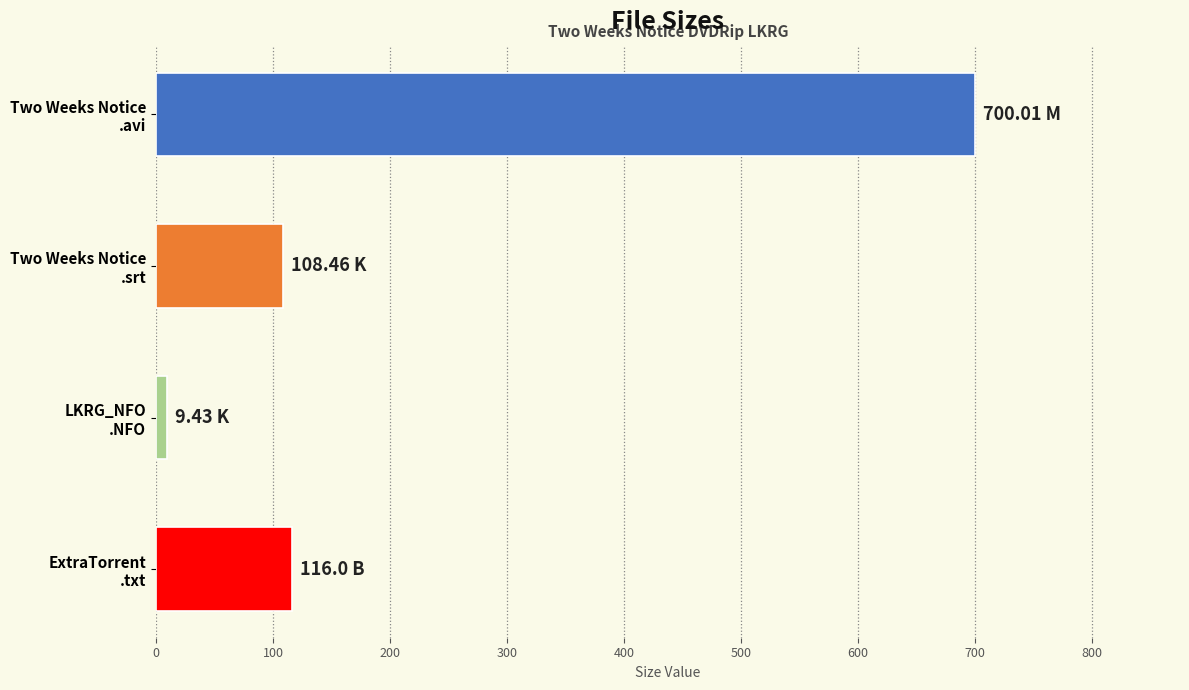

What is the average value?

233.5